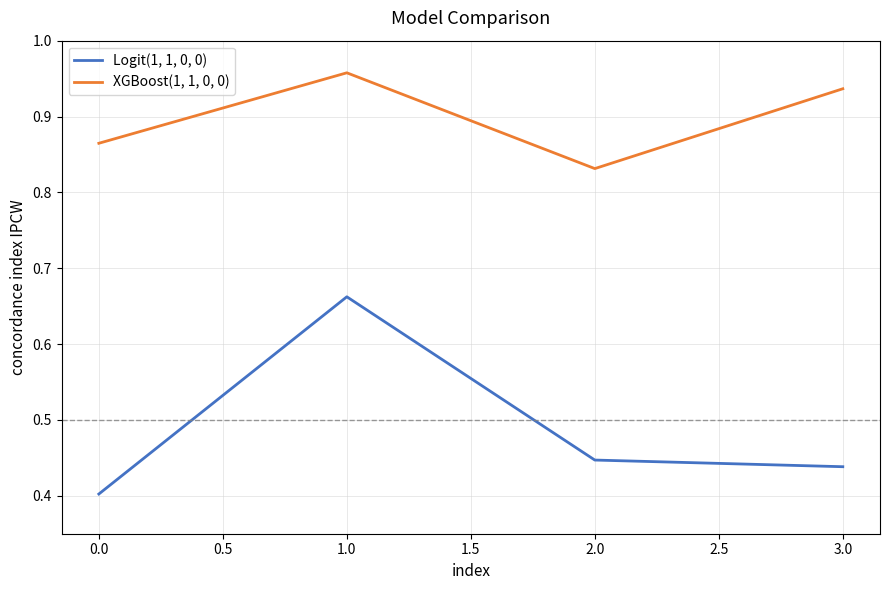

At which label is Logit(1, 1, 0, 0) closest to 0?

0.0